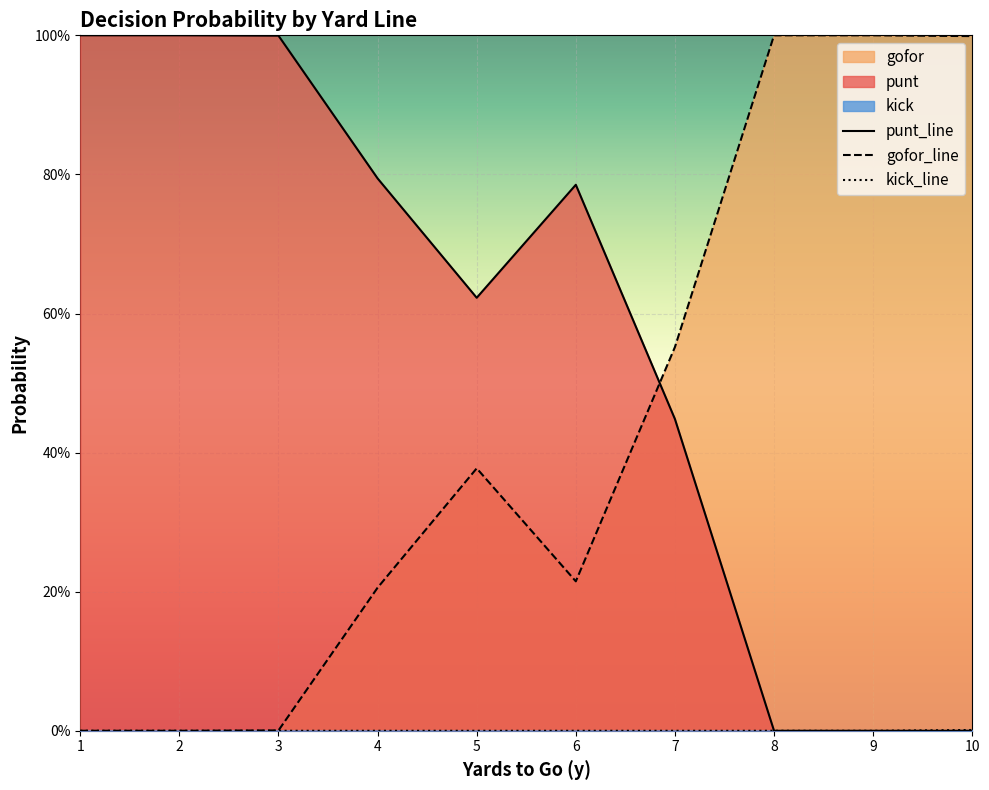

Between 1 and 6, which series saw the biggest shift?

punt_line